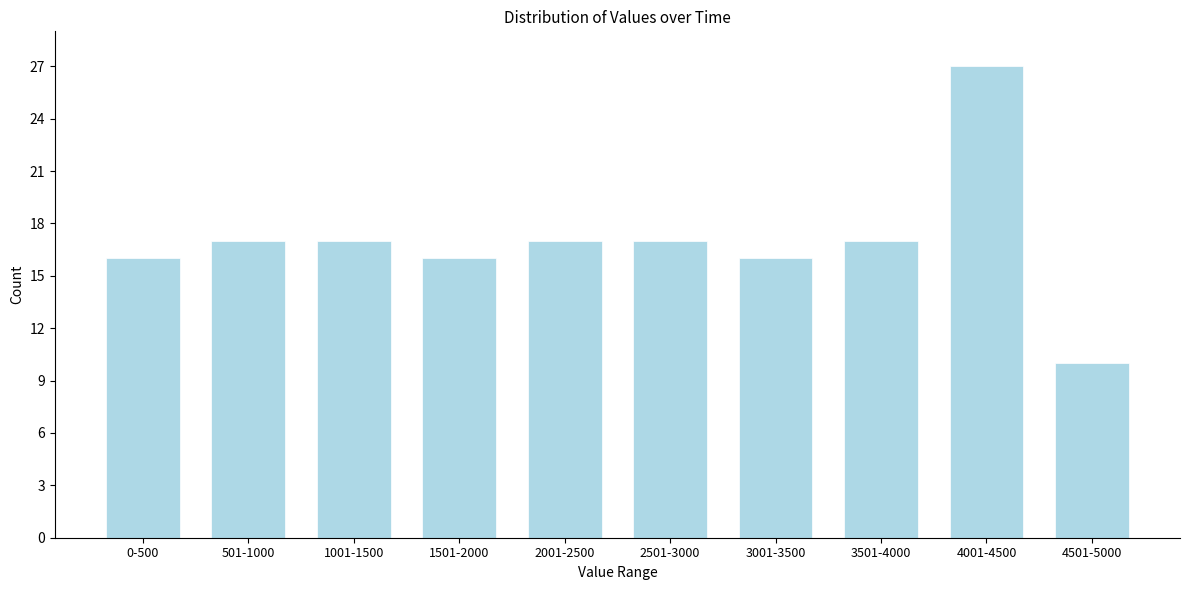

Reading left to right, transcribe all the data shown in this chart.

0-500=16	501-1000=17	1001-1500=17	1501-2000=16	2001-2500=17	2501-3000=17	3001-3500=16	3501-4000=17	4001-4500=27	4501-5000=10